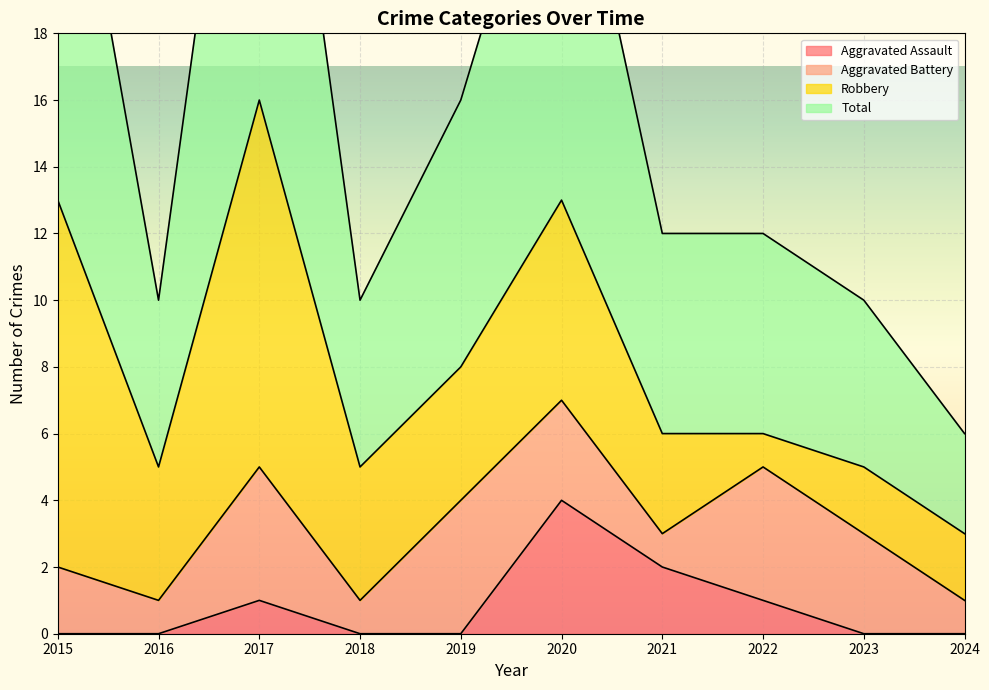

At which label does Total first exceed 12?

2015